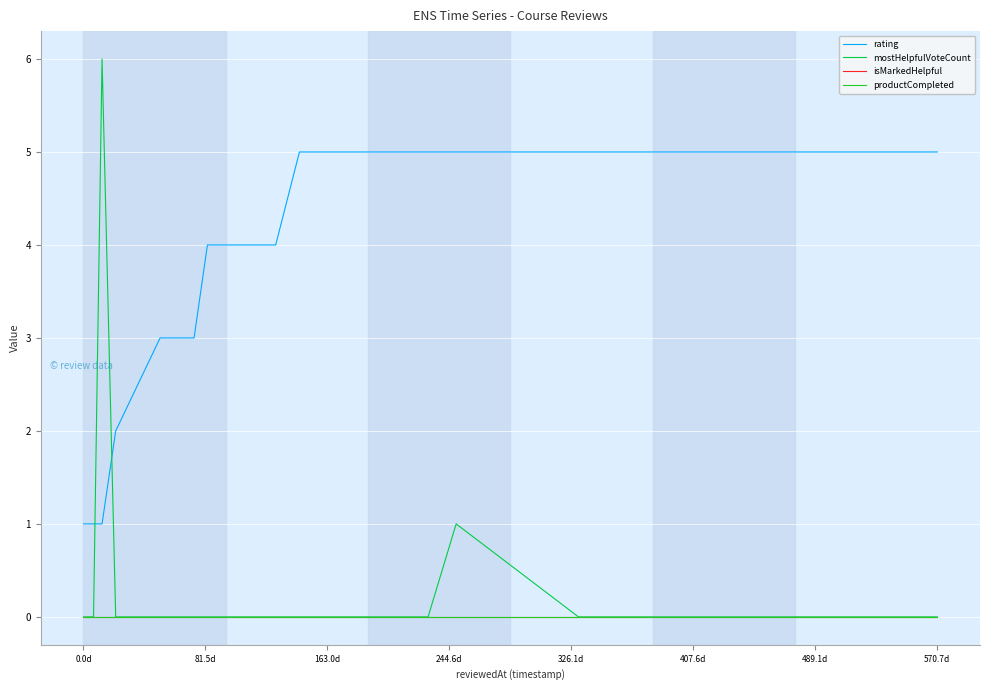

Does the chart display data point markers on the line(s)?

No